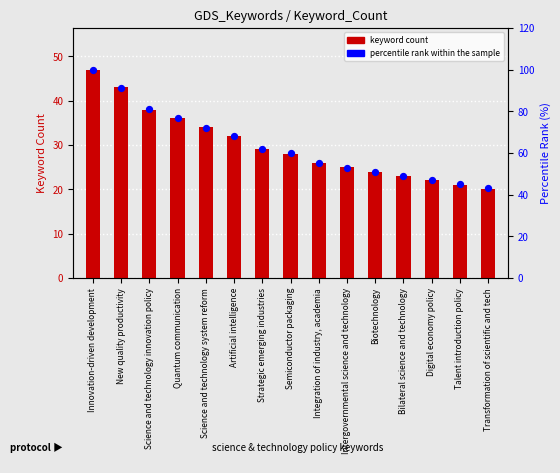

Which series contains the lowest Y value?

keyword count